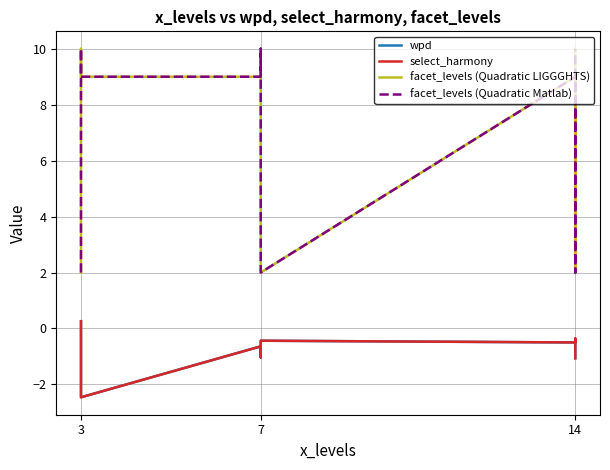

Reading left to right, extract all data points from this chart.

wpd: 0.3	-1.3	-2.5	-0.6	-1.0	-0.4	-0.5	-0.4	-1.1
select_harmony: 0.3	-1.3	-2.5	-0.6	-1.0	-0.4	-0.5	-0.4	-1.1
facet_levels (Quadratic LIGGGHTS): 2.0	10.0	9.0	9.0	10.0	2.0	9.0	2.0	10.0
facet_levels (Quadratic Matlab): 2.0	10.0	9.0	9.0	10.0	2.0	9.0	2.0	10.0